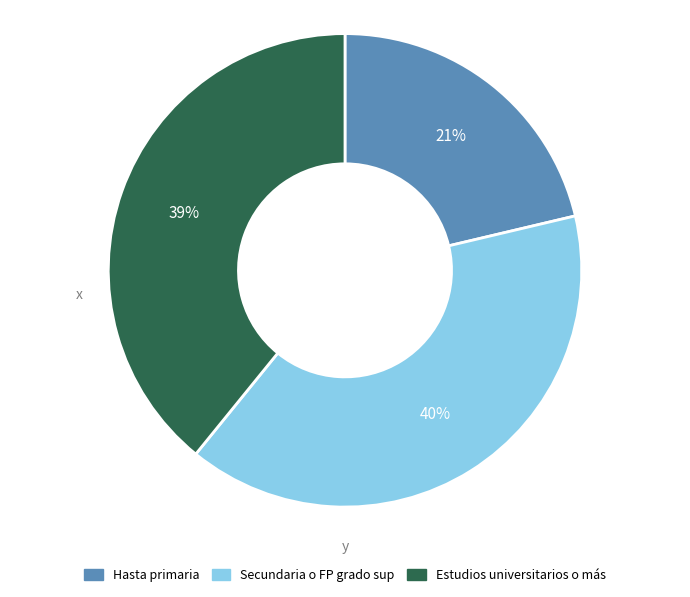

What percentage is the Secundaria o FP grado sup slice, to the nearest percent?

40%